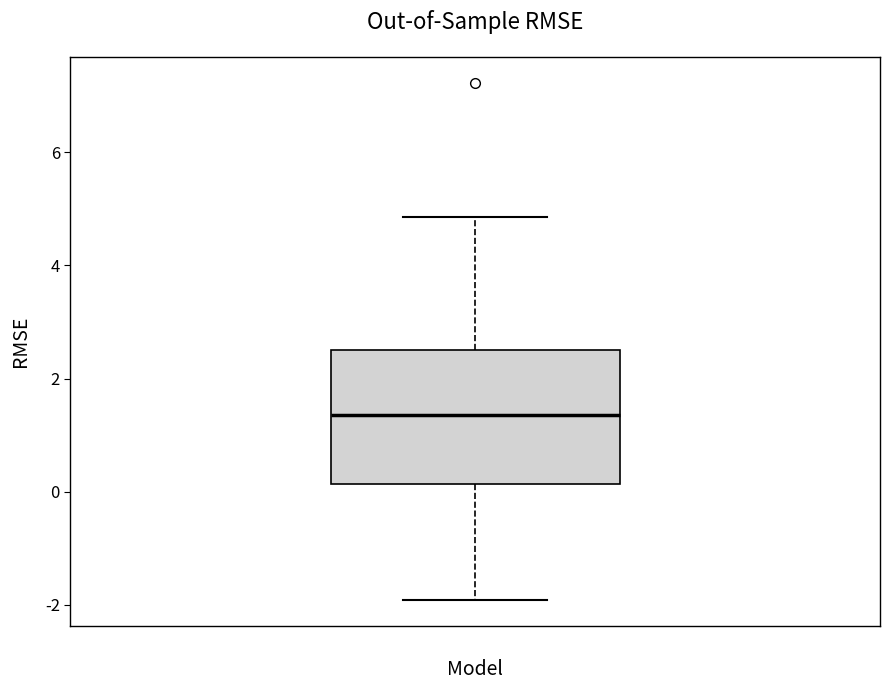

Where is the upper edge of the box on the y-axis? The values are not printed on the chart, so give them approximately, as read against the axis.

2.6